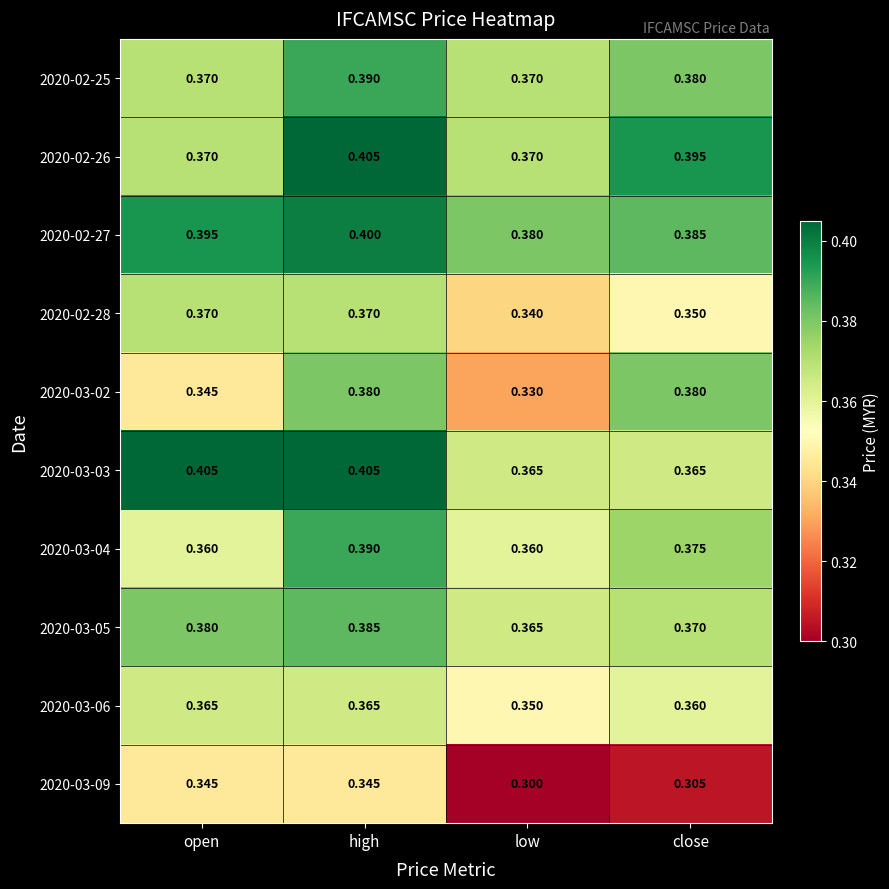

At which category is the sum across all series the highest?

high